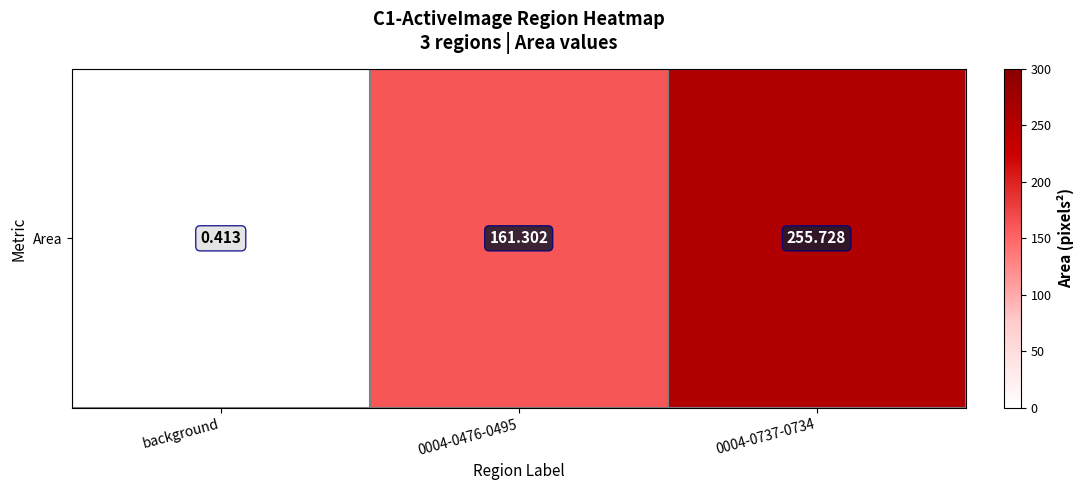

What is the maximum value shown in the chart?

255.7